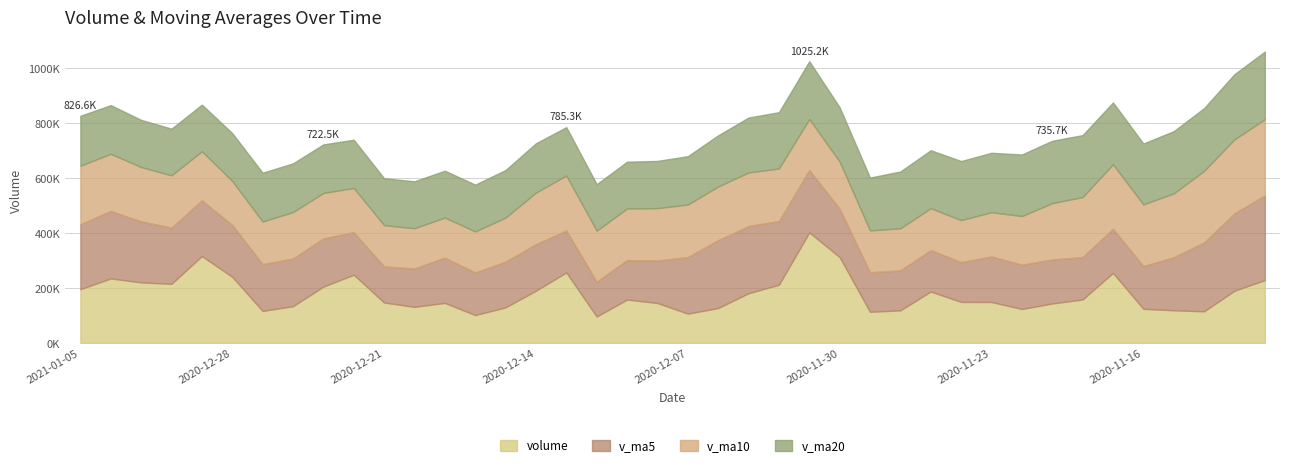

What is the label of the 25th point from the left?

2020-12-01